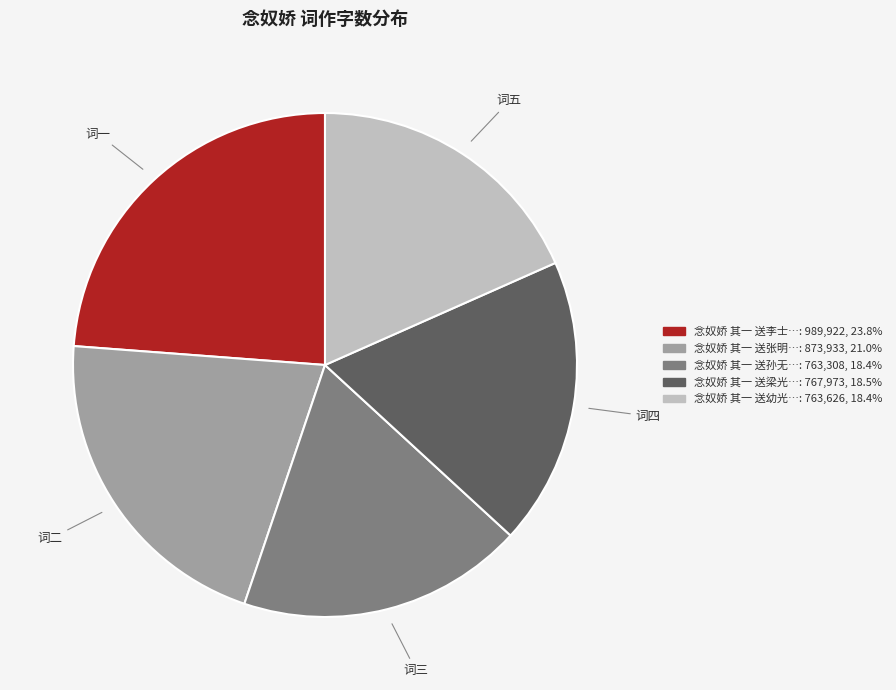

Does any single category account for the majority?

No